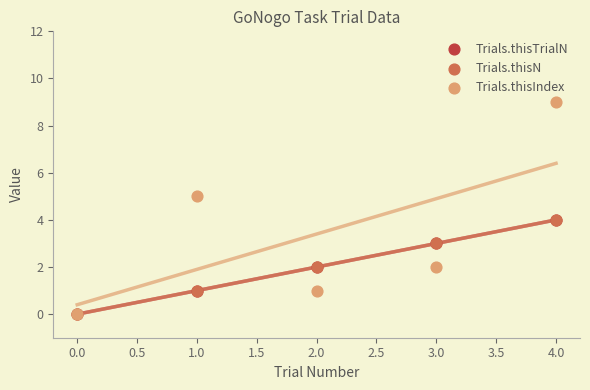

What are all the series names shown in the legend?

Trials.thisTrialN, Trials.thisN, Trials.thisIndex